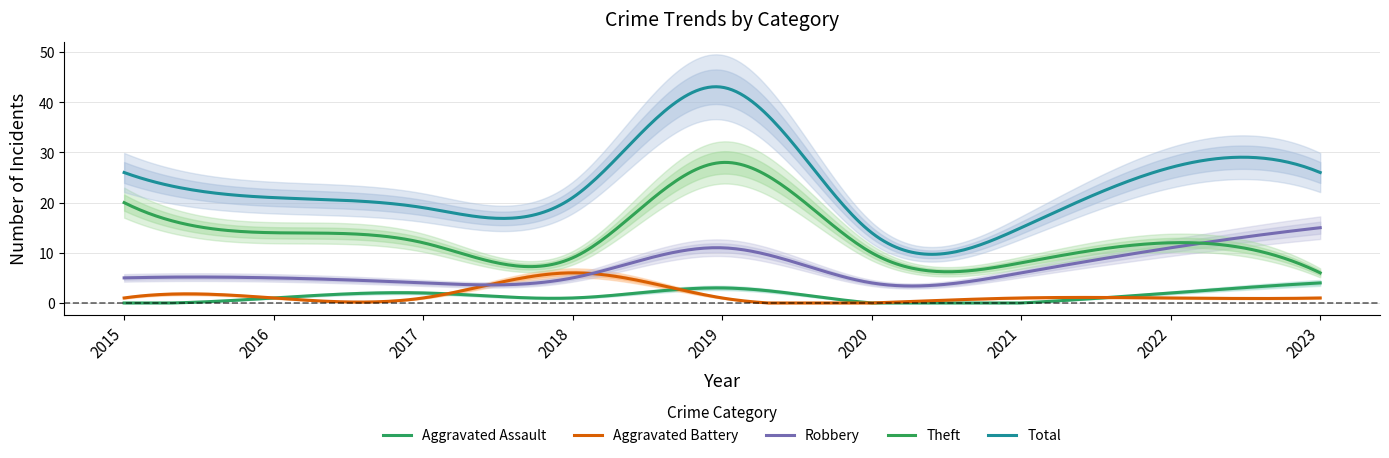

At which label does Robbery first exceed 5?

2019